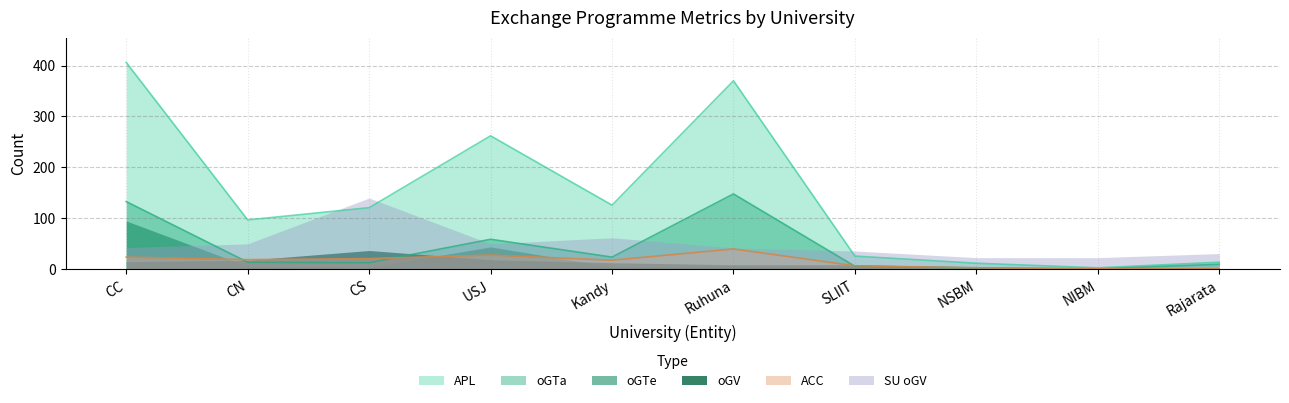

What is the sum of all ACC values?

162